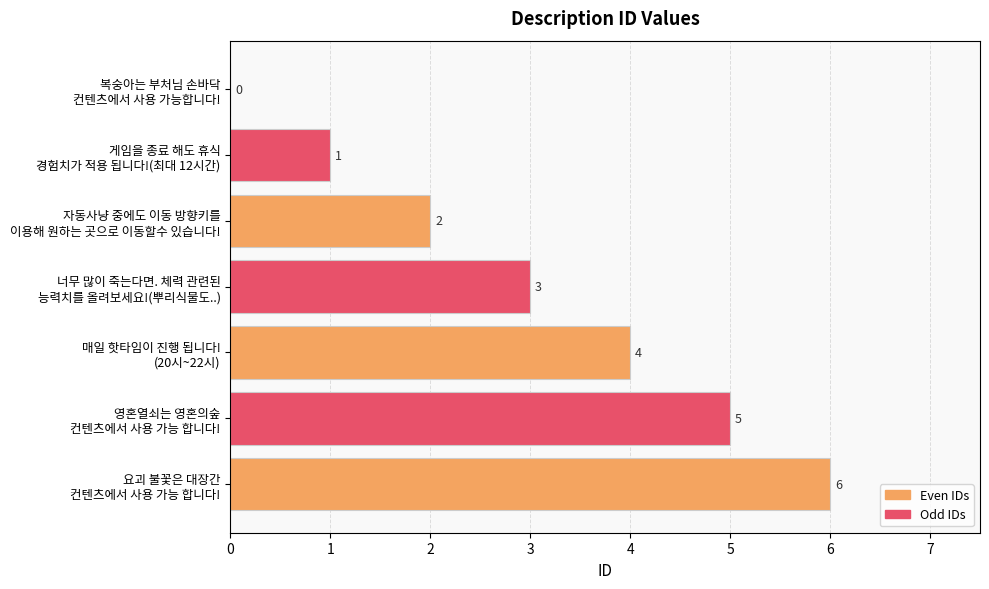

What is the maximum value shown in the chart?

6